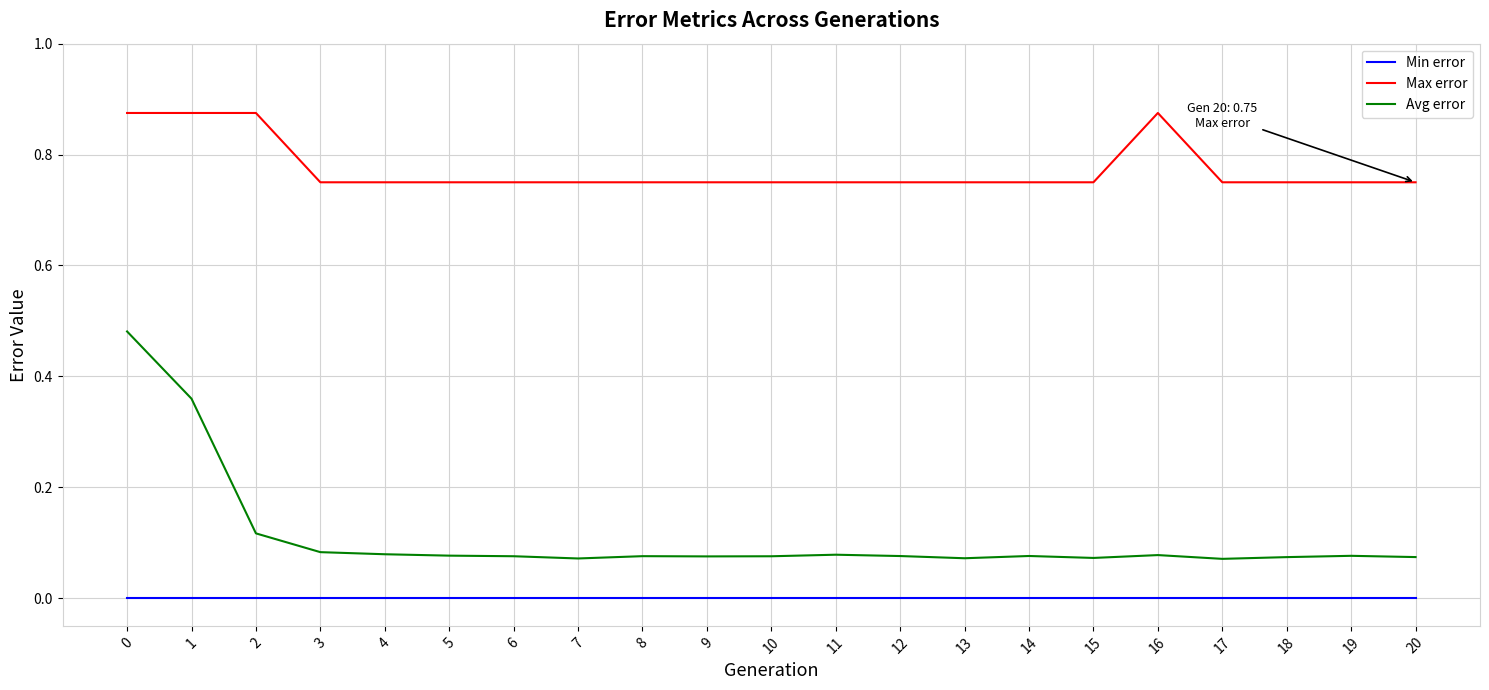

Which series has the largest total across all categories?

Max error